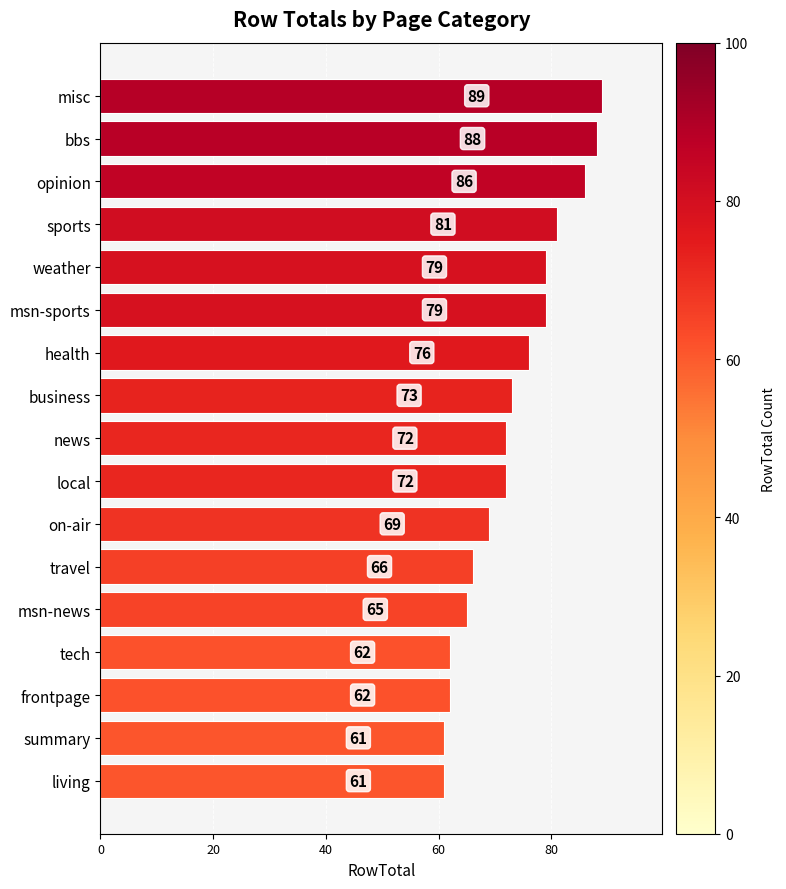

At which label is the value closest to 75?

health